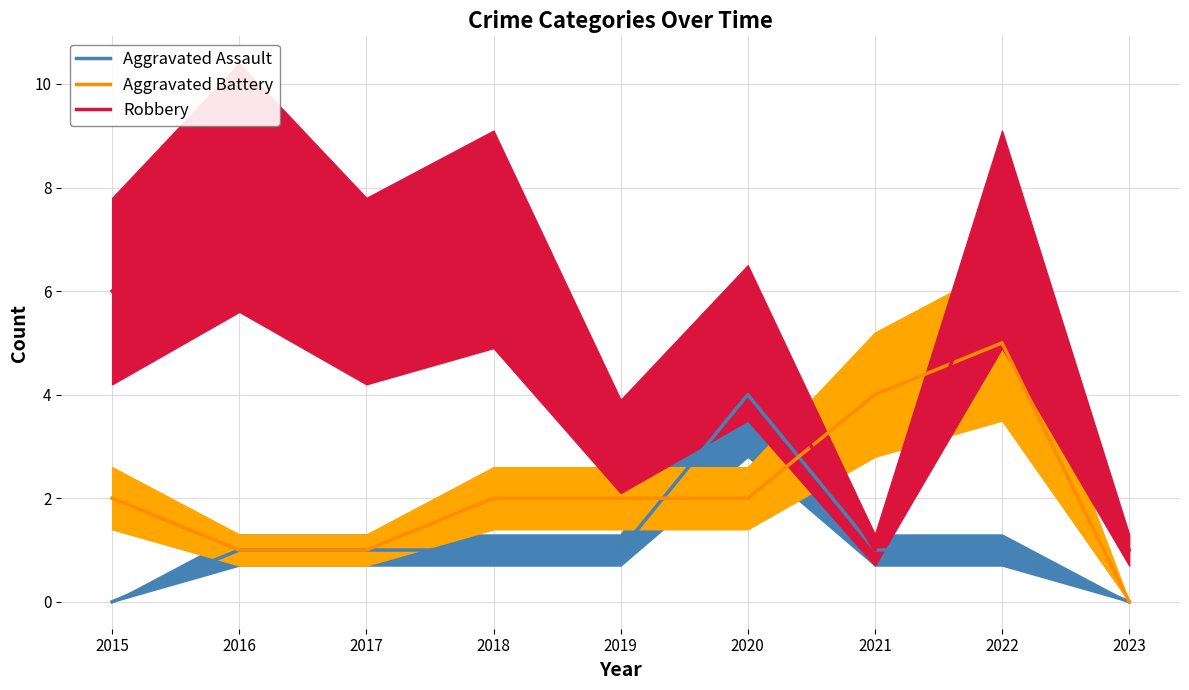

What is the value of the Aggravated Battery point at the 3rd from the left?

1